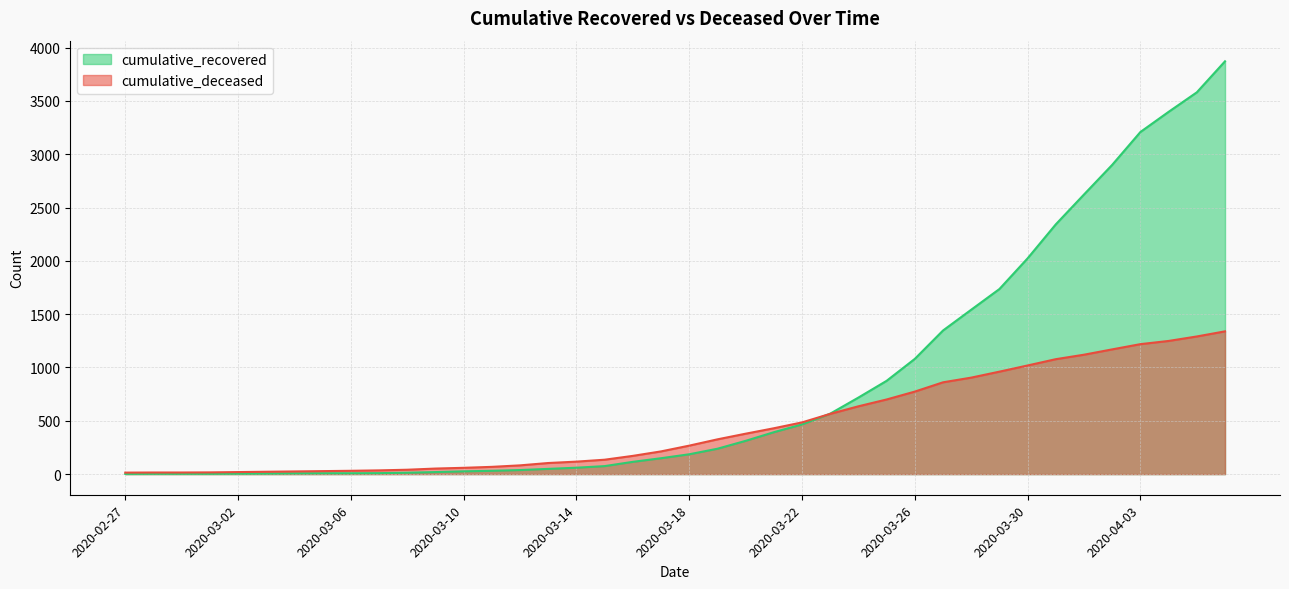

Rank the series by their average value, from lowest to highest.

cumulative_deceased, cumulative_recovered